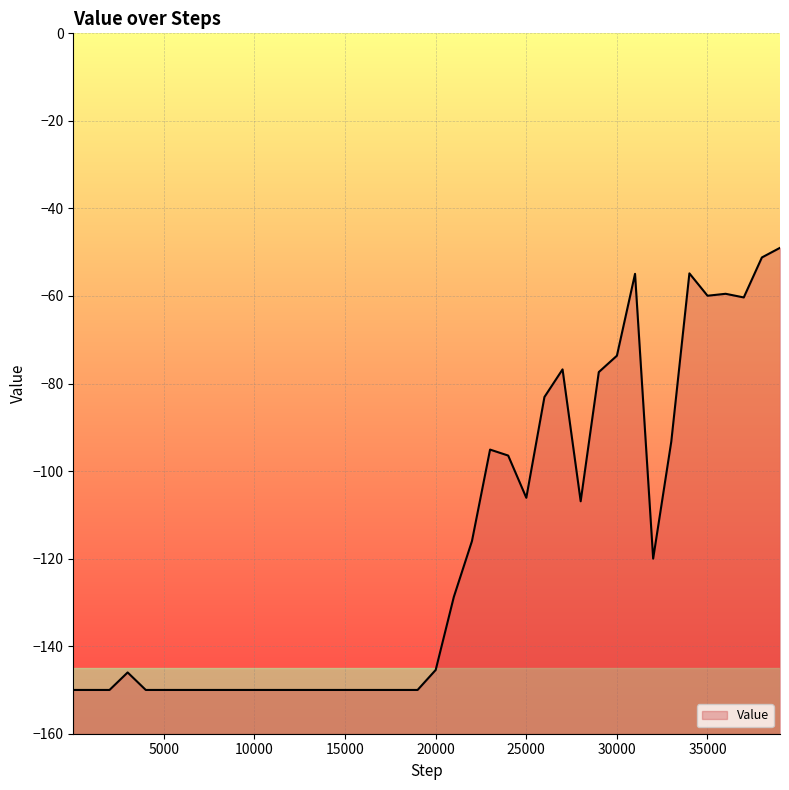

What is the approximate value at 28001?

-106.9